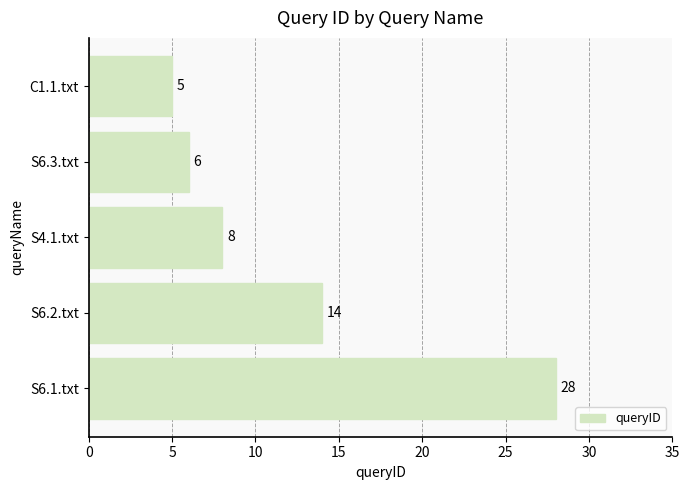

Reading top to bottom, what are all the values shown in this chart?

C1.1.txt=5	S6.3.txt=6	S4.1.txt=8	S6.2.txt=14	S6.1.txt=28